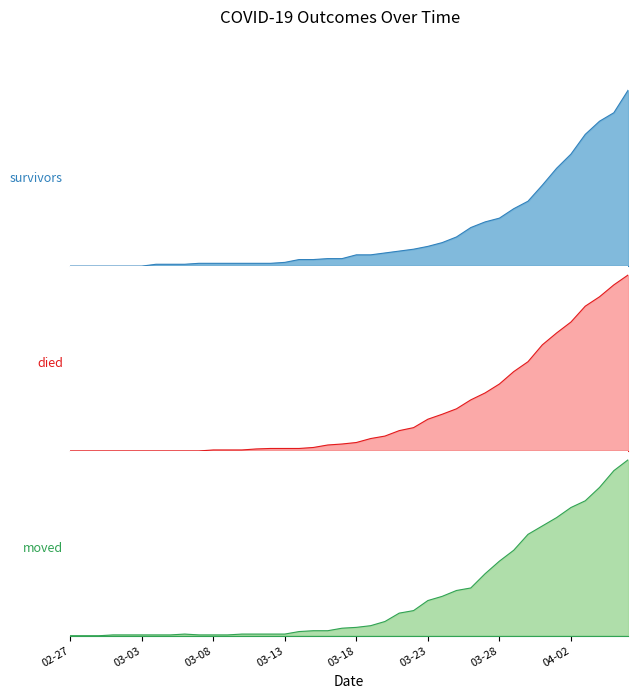

What is the difference between the second highest and second lowest values in the survivors series?

163